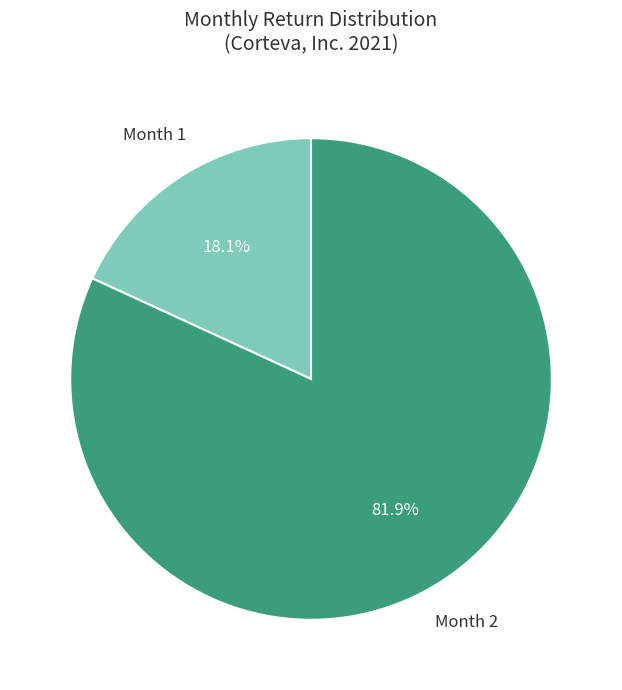

To the nearest percent, what is the average slice percentage?

50%